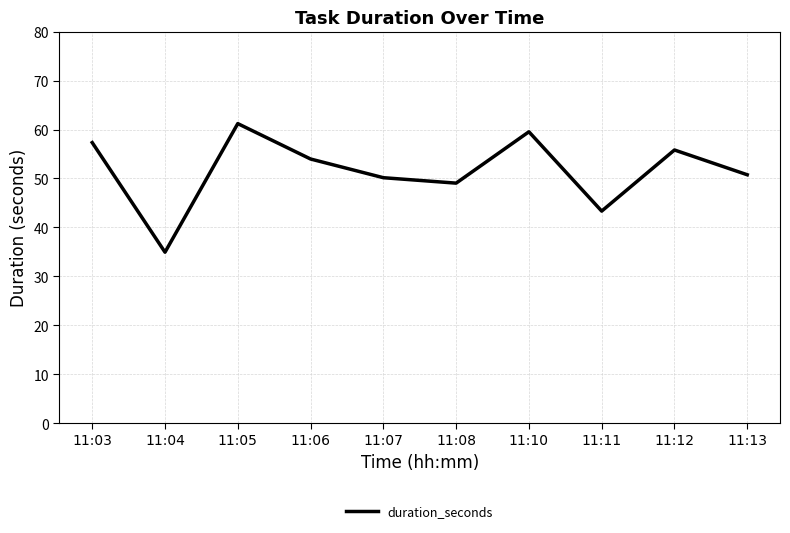

Does the chart have visible grid lines?

Yes